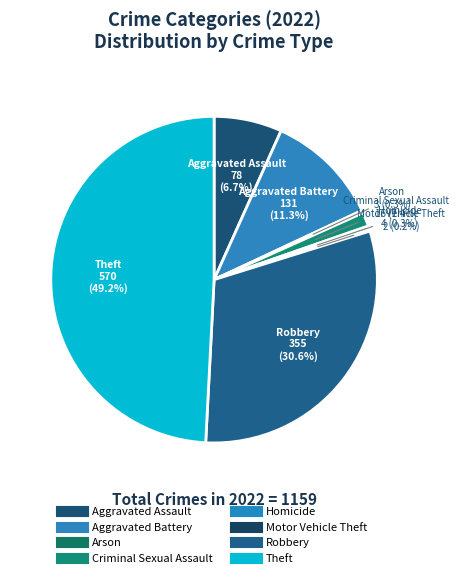

Which slice is the smallest?

Motor Vehicle Theft